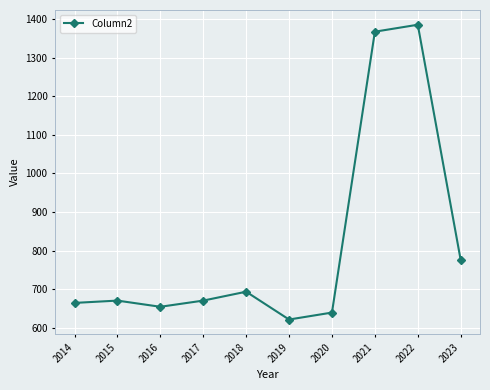

The value at 2017 is 671. True or false?

True